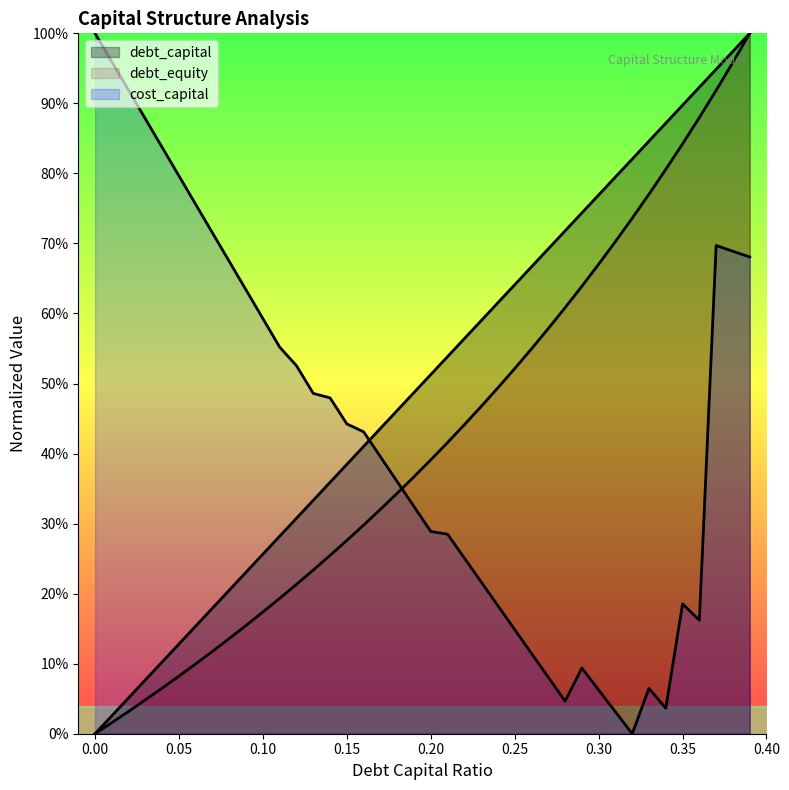

Which series has the widest spread of values?

debt_capital